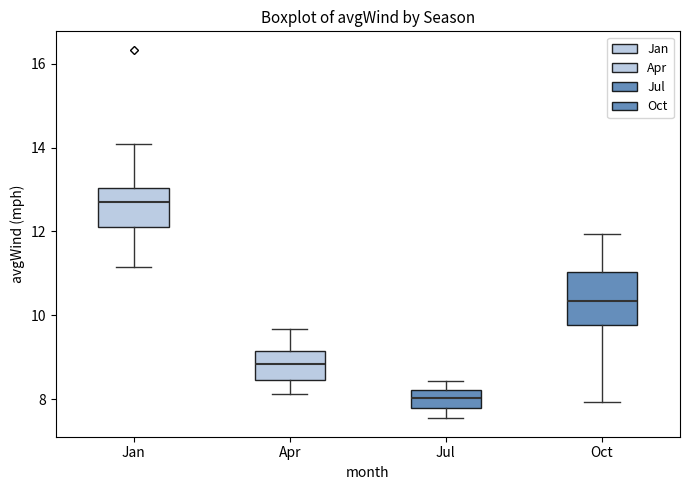

Reading left to right, read every box against the y-axis: the position of its median line, the range the box covers, and the ends of its whiskers. The values are not printed on the chart, so give them approximately, as read against the axis.

Jan: median 12.6, box 12.0 to 13.0, whiskers 11.2 to 14.0
Apr: median 8.8, box 8.4 to 9.2, whiskers 8.2 to 9.6
Jul: median 8.0, box 7.8 to 8.2, whiskers 7.6 to 8.4
Oct: median 10.4, box 9.8 to 11.0, whiskers 8.0 to 12.0